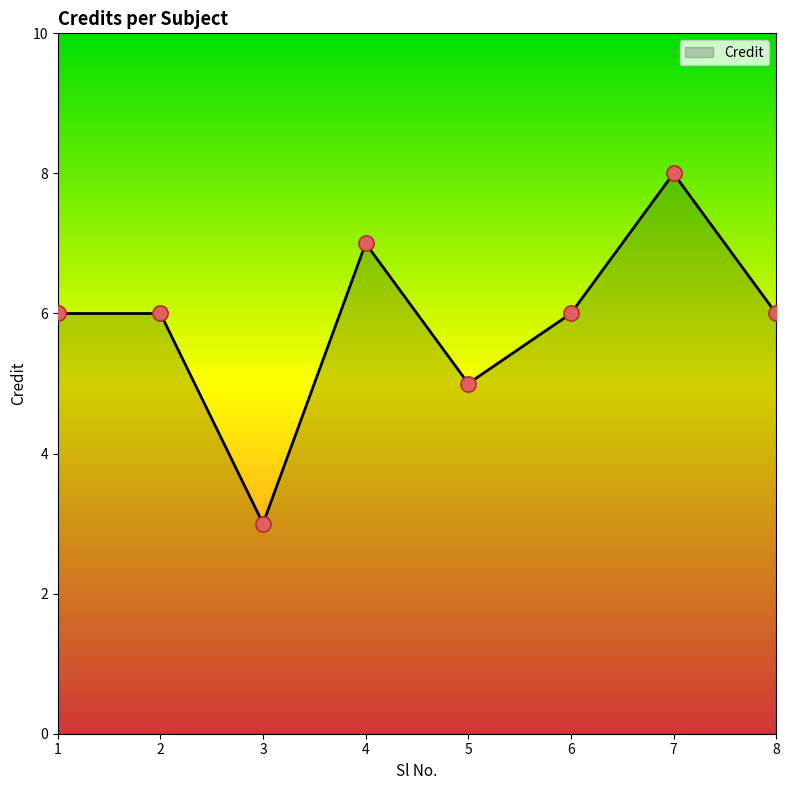

What is the change in value from 4 to 5?

-2